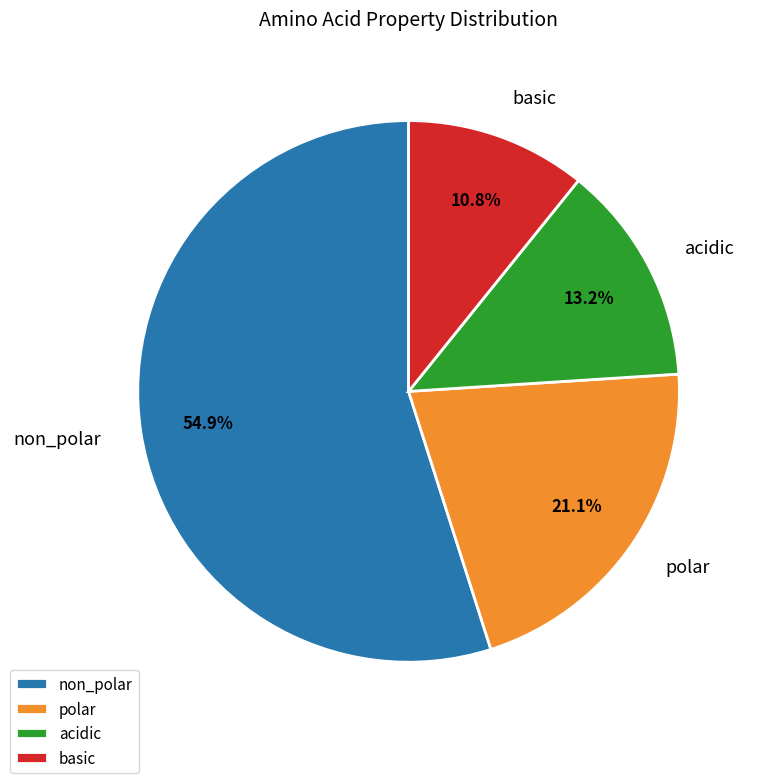

Which slice is the largest?

non_polar